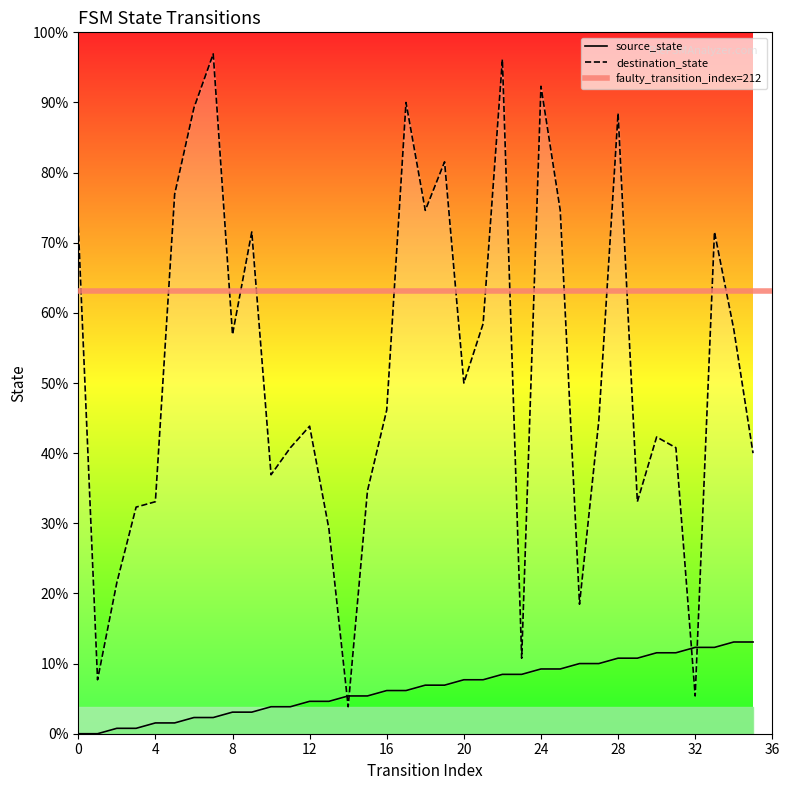

Reading left to right, list all the values displayed in this chart.

source_state: 0	0	1	1	2	2	3	3	4	4	5	5	6	6	7	7	8	8	9	9	10	10	11	11	12	12	13	13	14	14	15	15	16	16	17	17
destination_state: 94	10	28	42	43	100	116	126	74	93	48	53	57	38	5	45	60	117	97	106	65	76	125	14	120	97	24	58	115	43	55	53	7	93	75	52